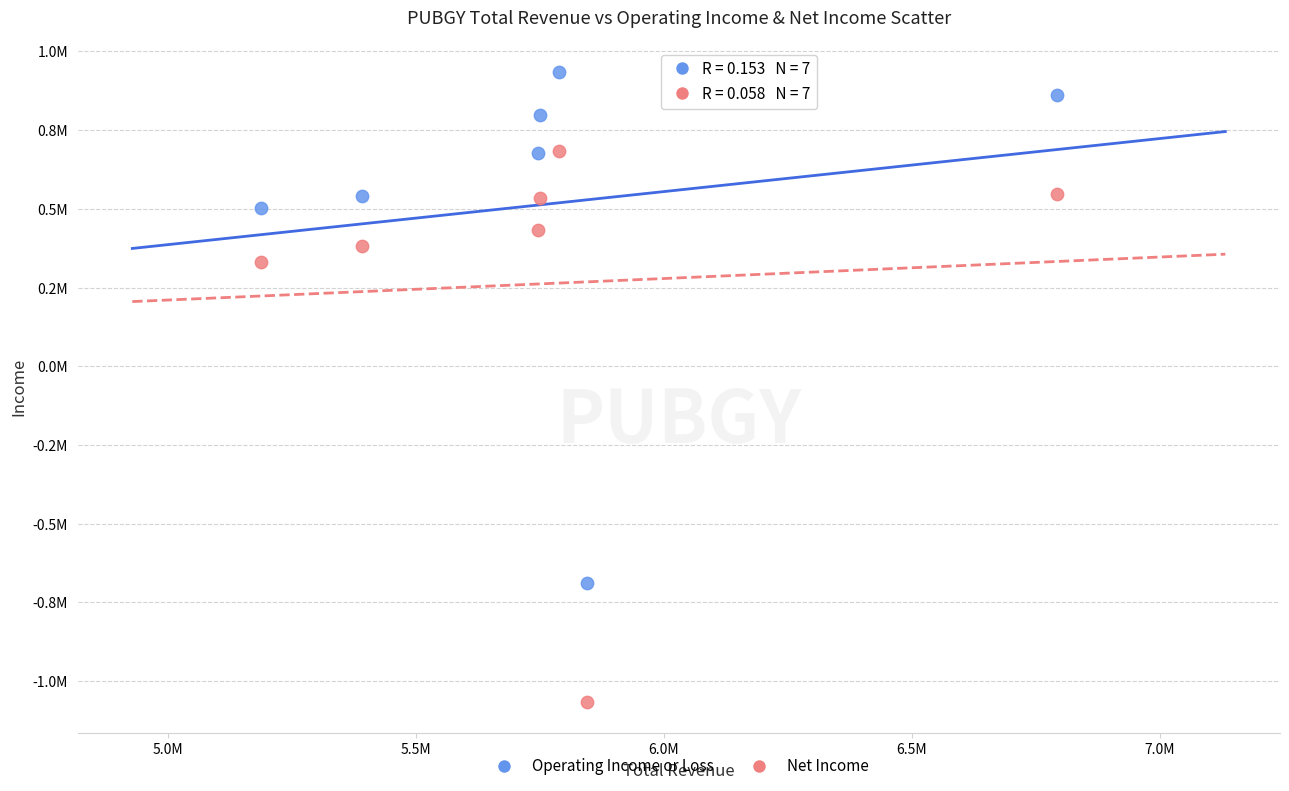

Which series contains the highest Y value?

Operating Income or Loss